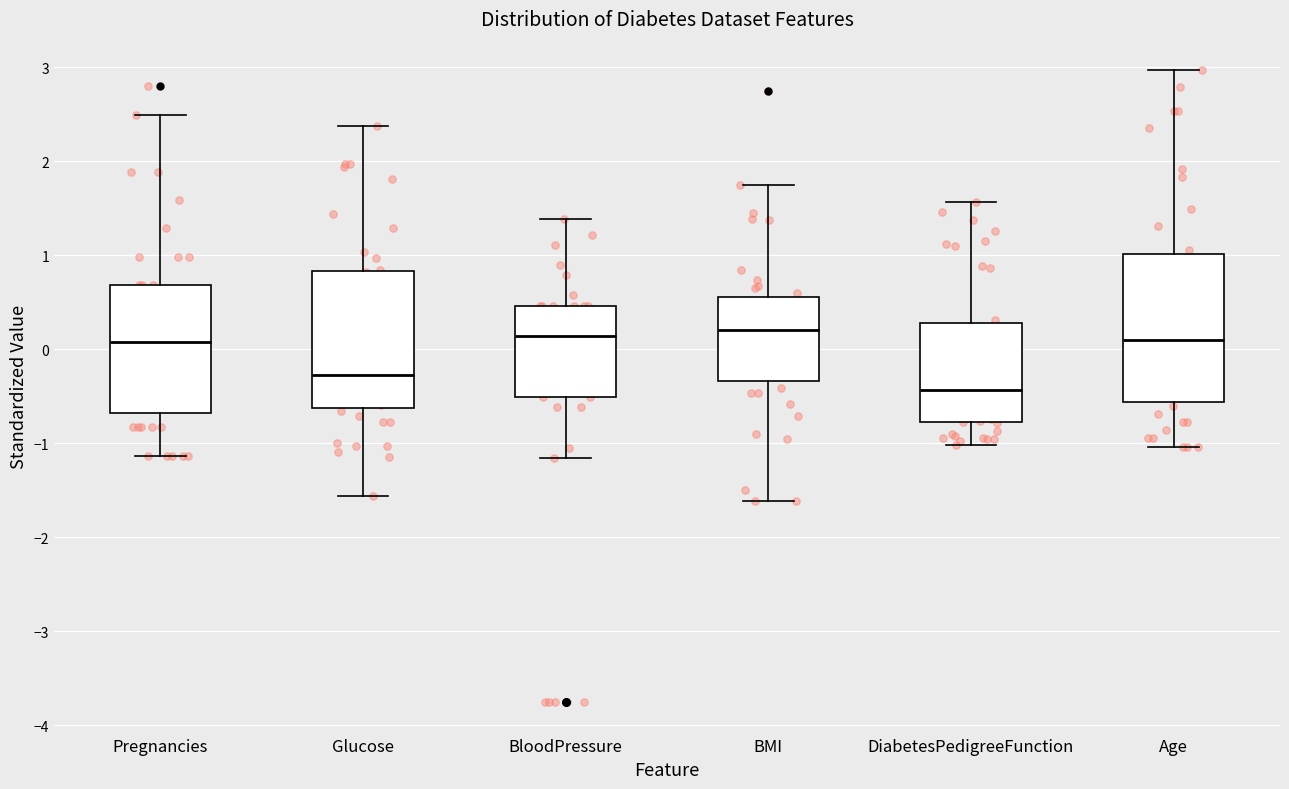

Reading left to right, transcribe this box plot: for each box, give where its median line is, the range the box spans, and where its two whiskers end, as read against the y-axis. The values are not printed on the chart, so give them approximately, as read against the axis.

Pregnancies: median 0.1, box -0.7 to 0.7, whiskers -1.1 to 2.5
Glucose: median -0.3, box -0.6 to 0.8, whiskers -1.6 to 2.4
BloodPressure: median 0.1, box -0.5 to 0.5, whiskers -1.2 to 1.4
BMI: median 0.2, box -0.3 to 0.6, whiskers -1.6 to 1.7
DiabetesPedigreeFunction: median -0.4, box -0.8 to 0.3, whiskers -1.0 to 1.6
Age: median 0.1, box -0.6 to 1.0, whiskers -1.0 to 3.0